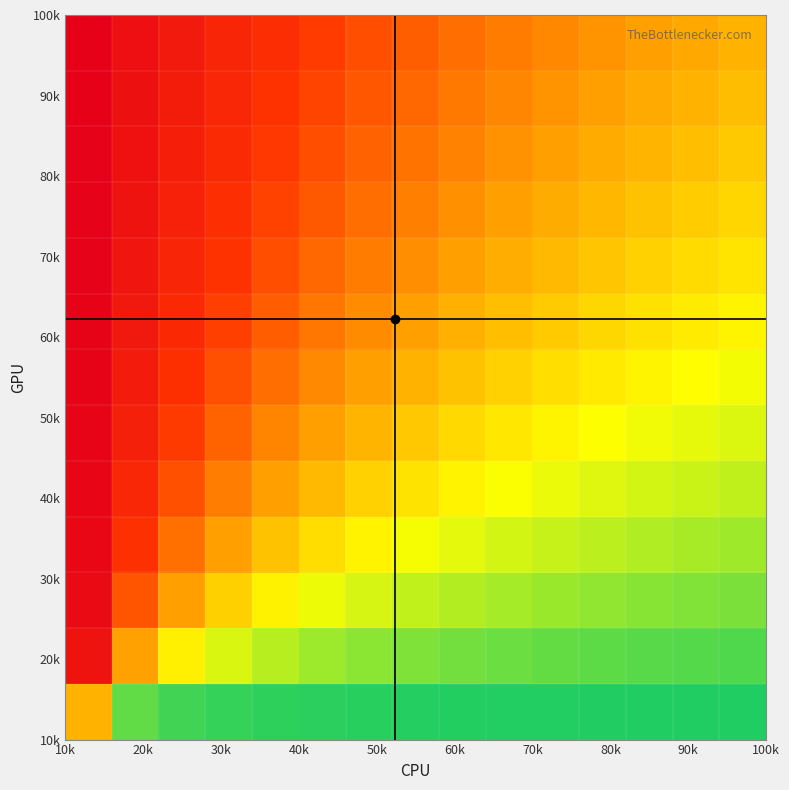

How many categories are shown in the chart?

15